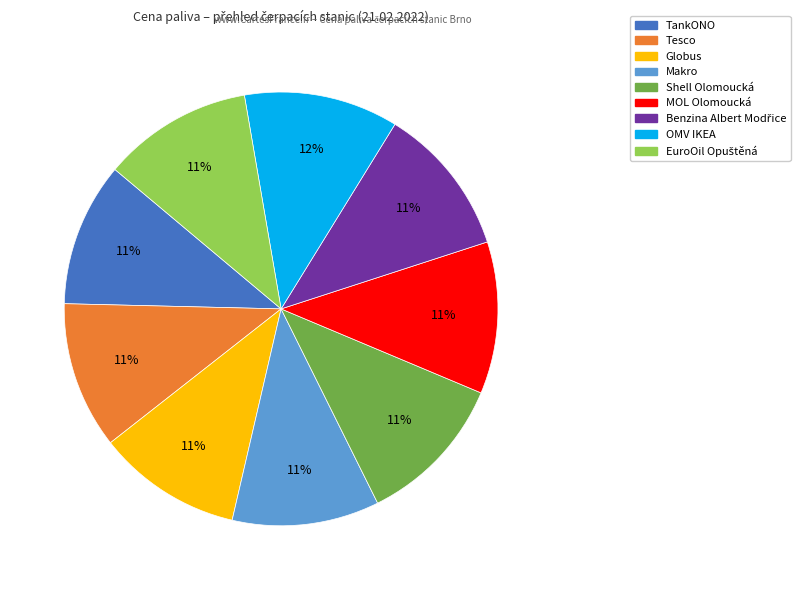

Is there a majority slice in this chart?

No